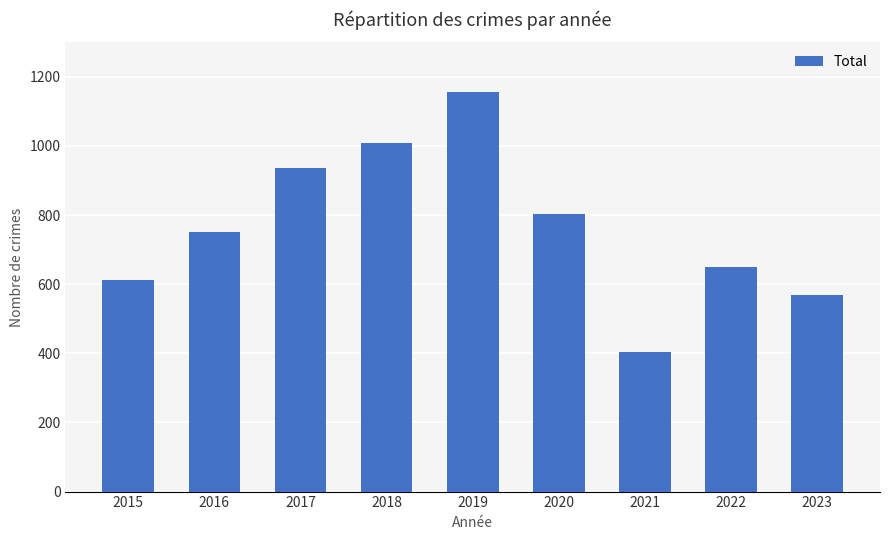

Reading left to right, transcribe all the data shown in this chart.

2015=612	2016=751	2017=935	2018=1009	2019=1156	2020=803	2021=405	2022=650	2023=569